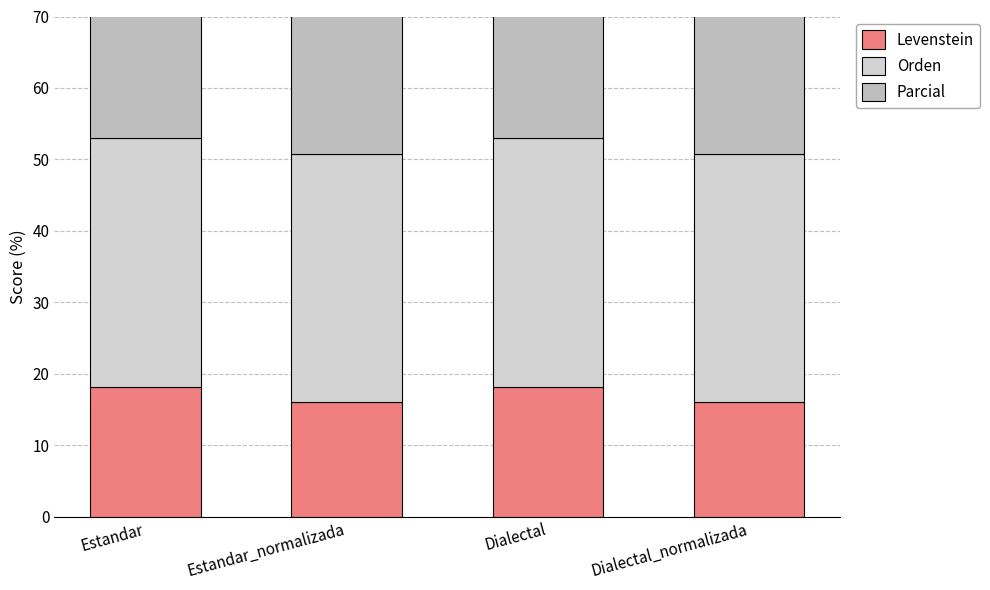

What is the total value across all series at Estandar_normalizada?

99.6